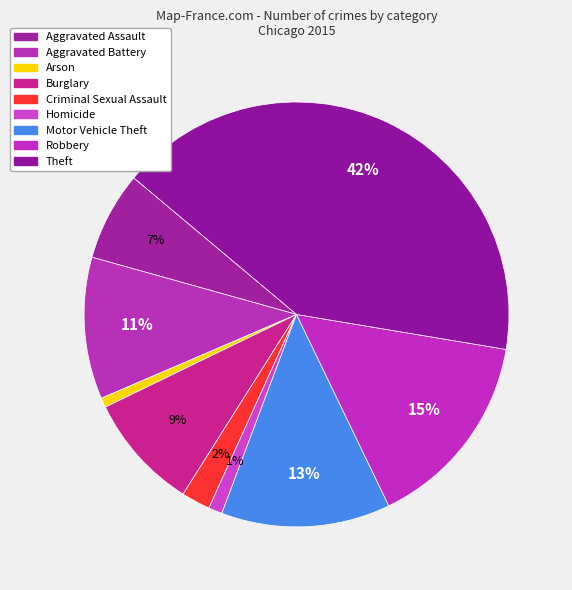

To the nearest percent, what is the difference between the largest and smallest slice percentages?

41%